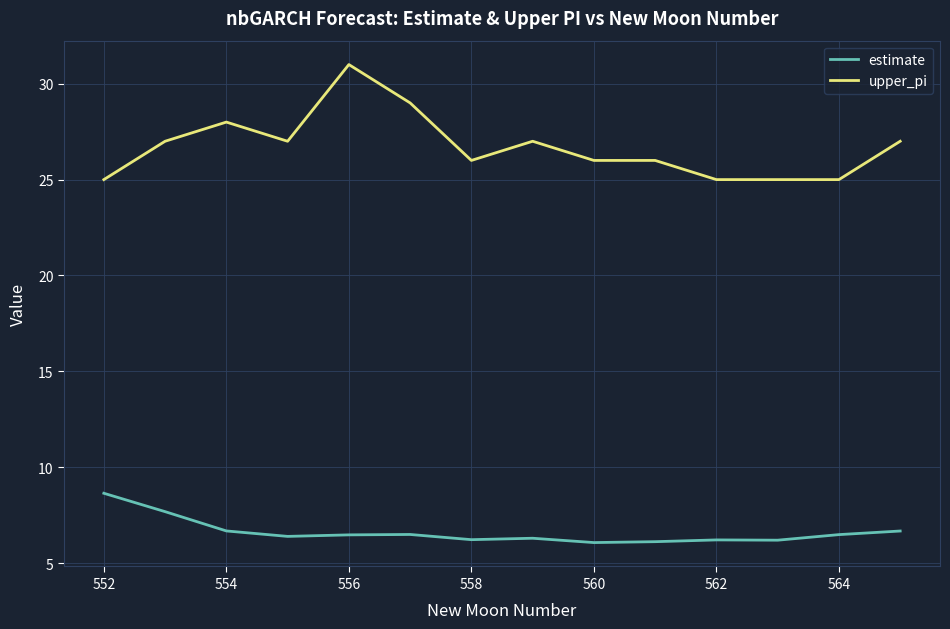

Which series has the largest total across all categories?

upper_pi